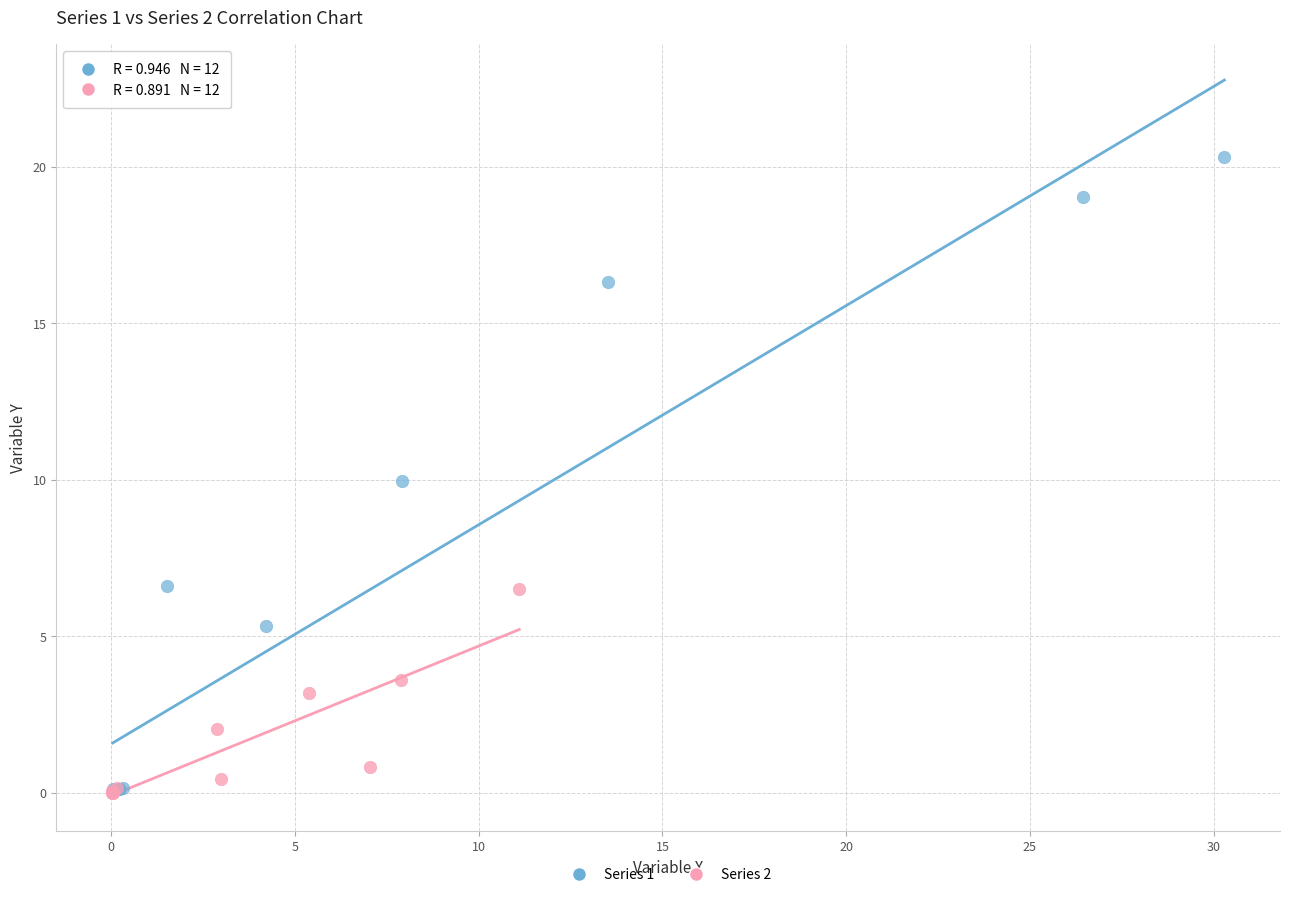

What are all the series names shown in the legend?

Series 1, Series 2